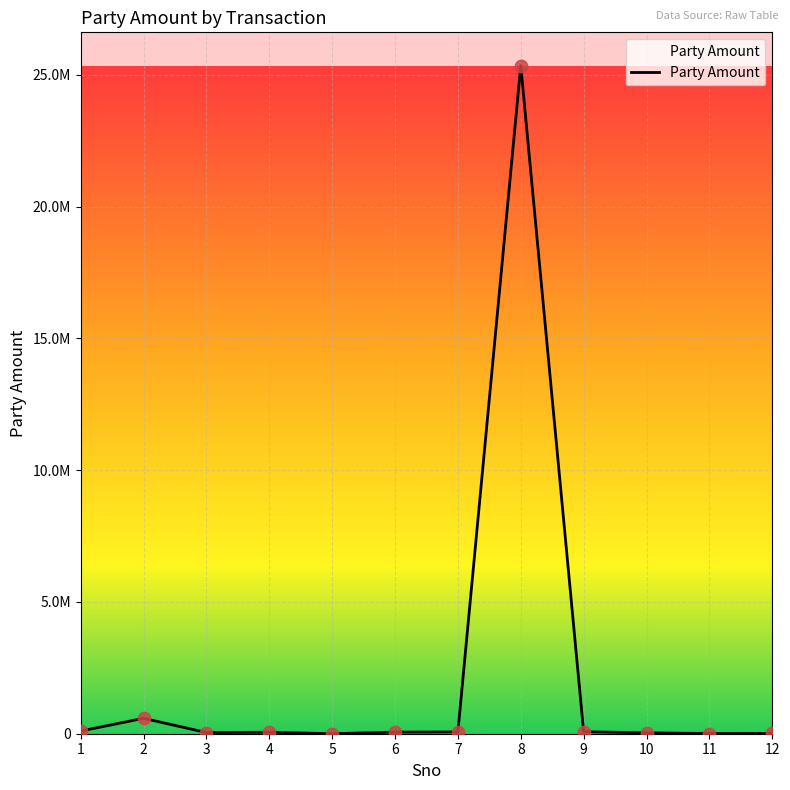

What is the change in value from 5 to 6?

+60126